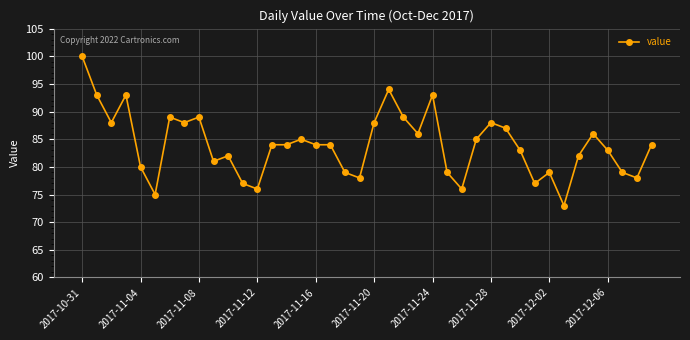

What is the value of the 16th point from the left?

85